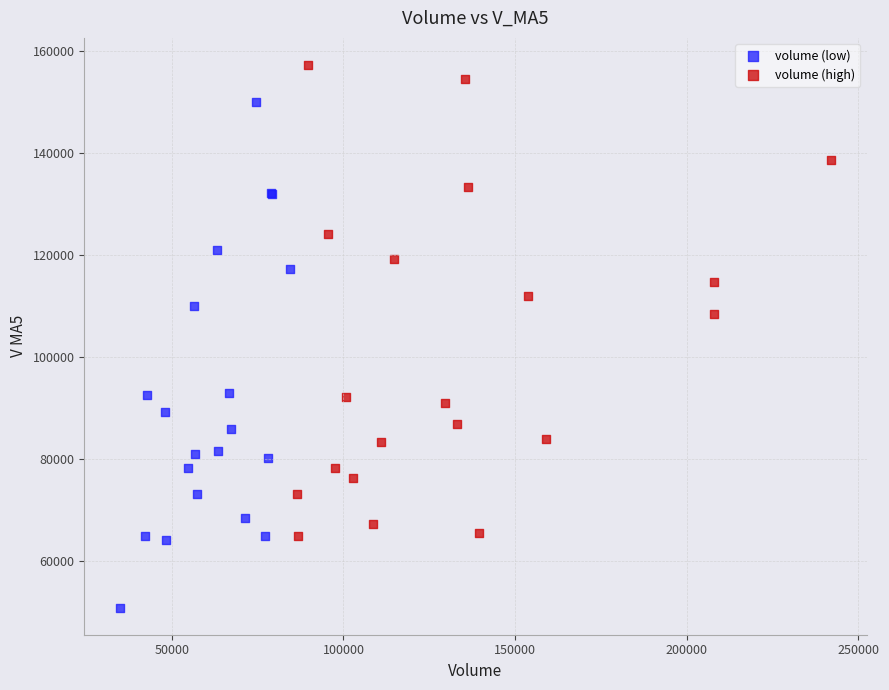

Which series contains the lowest Y value?

volume (low)